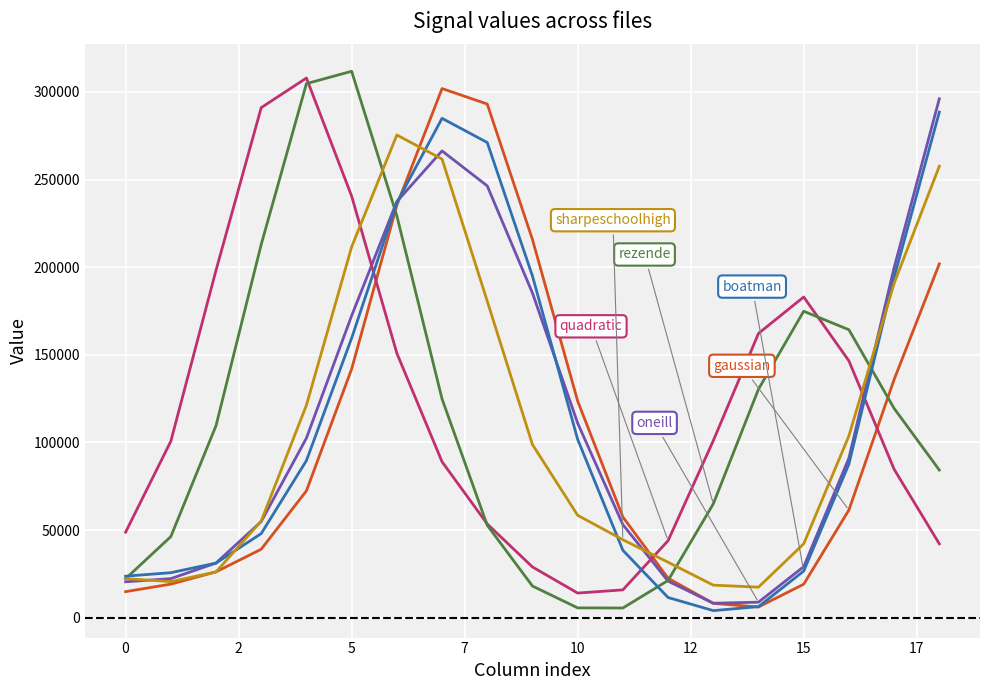

What is the maximum value shown in the chart?

311749.9